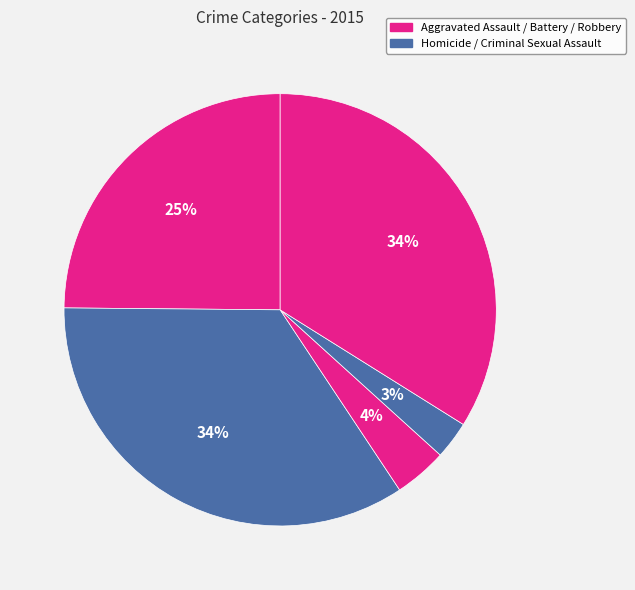

How many slices are in this pie chart?

5